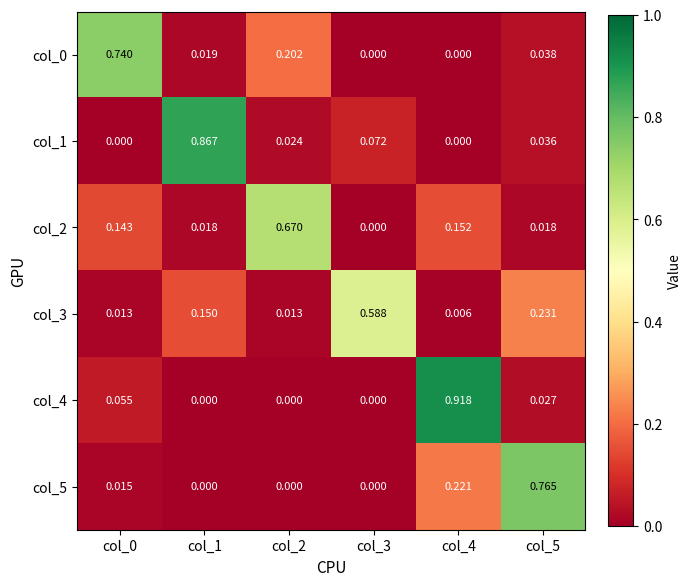

At which category is the sum across all series the highest?

col_4